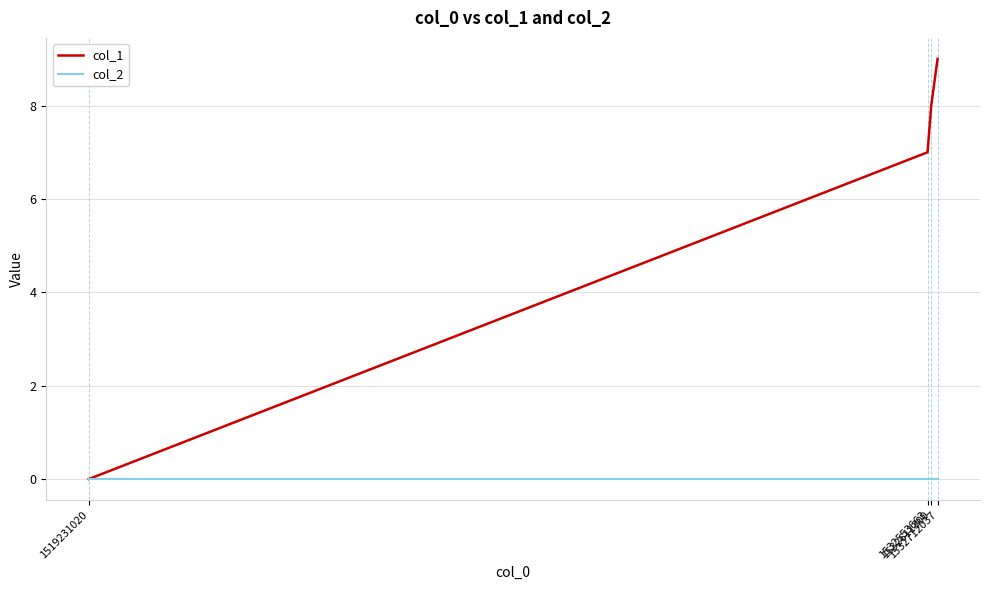

At 1532712037, list the series in order from smallest to largest.

col_2, col_1